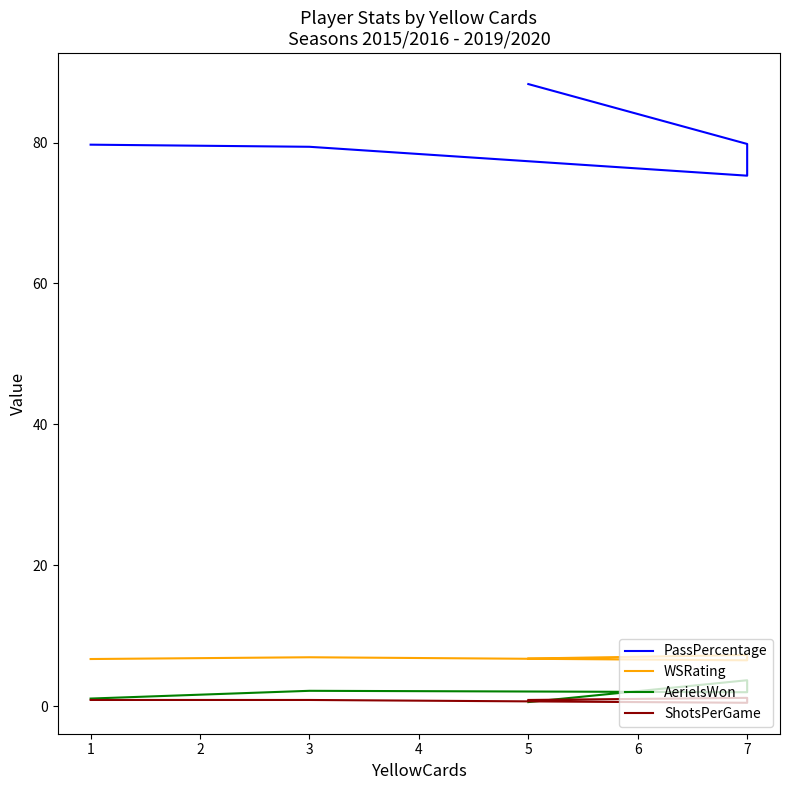

Between 7 and 3, which is larger?

3